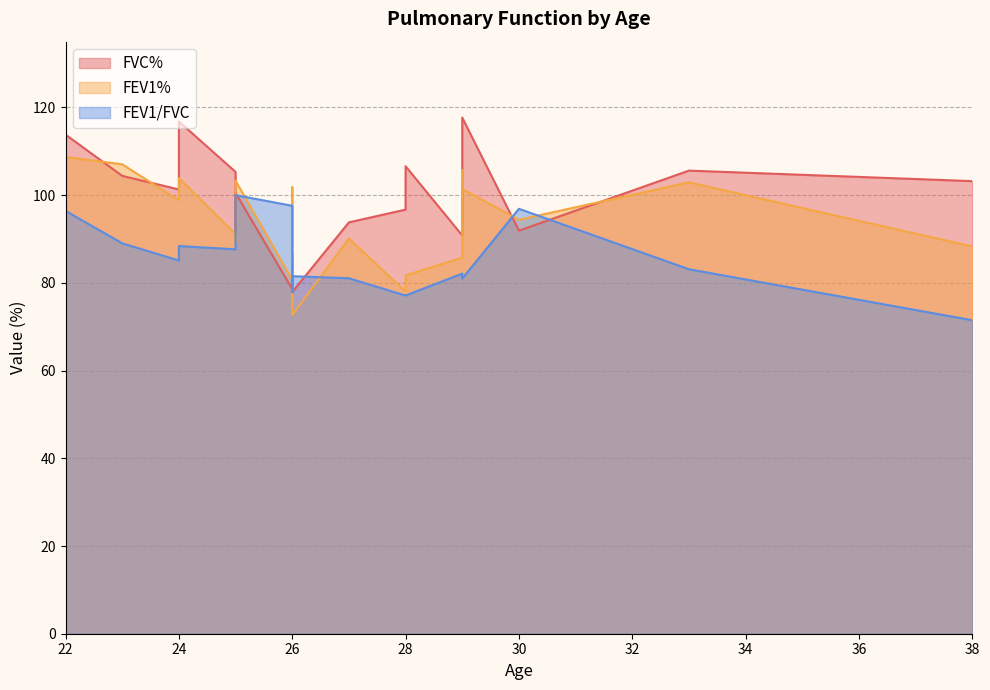

The FVC% series shows 160.6 at 30. True or false?

False